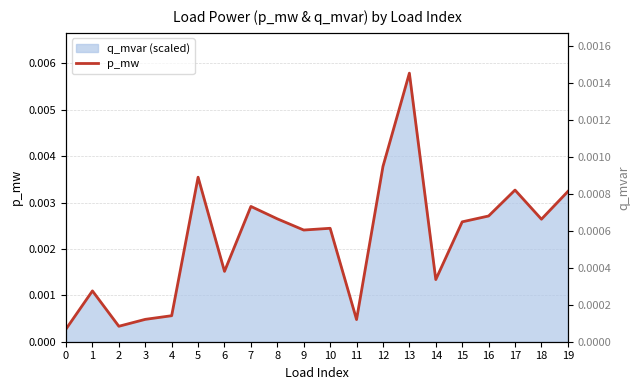

Is it true that the value at 12 is 0.0?

True